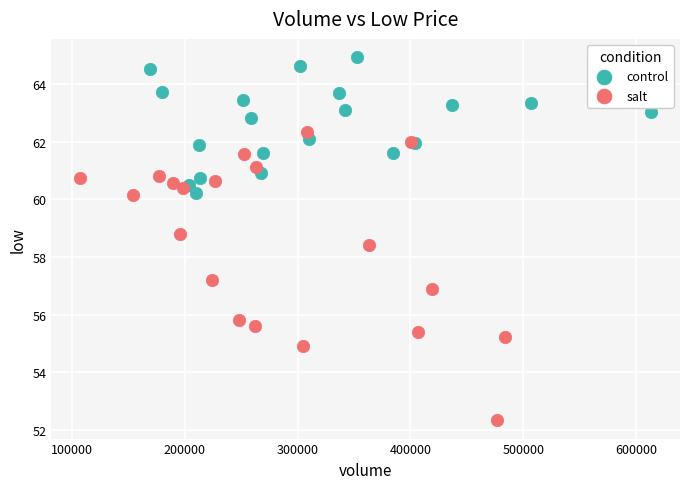

Which series contains the highest Y value?

control